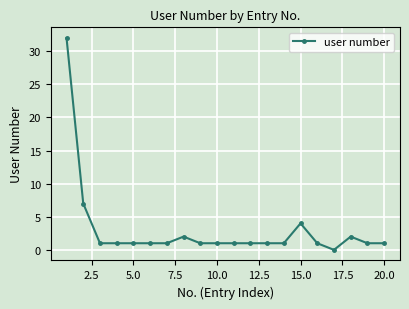

True or false: there are more than 2 points higher than both neighbors.

True